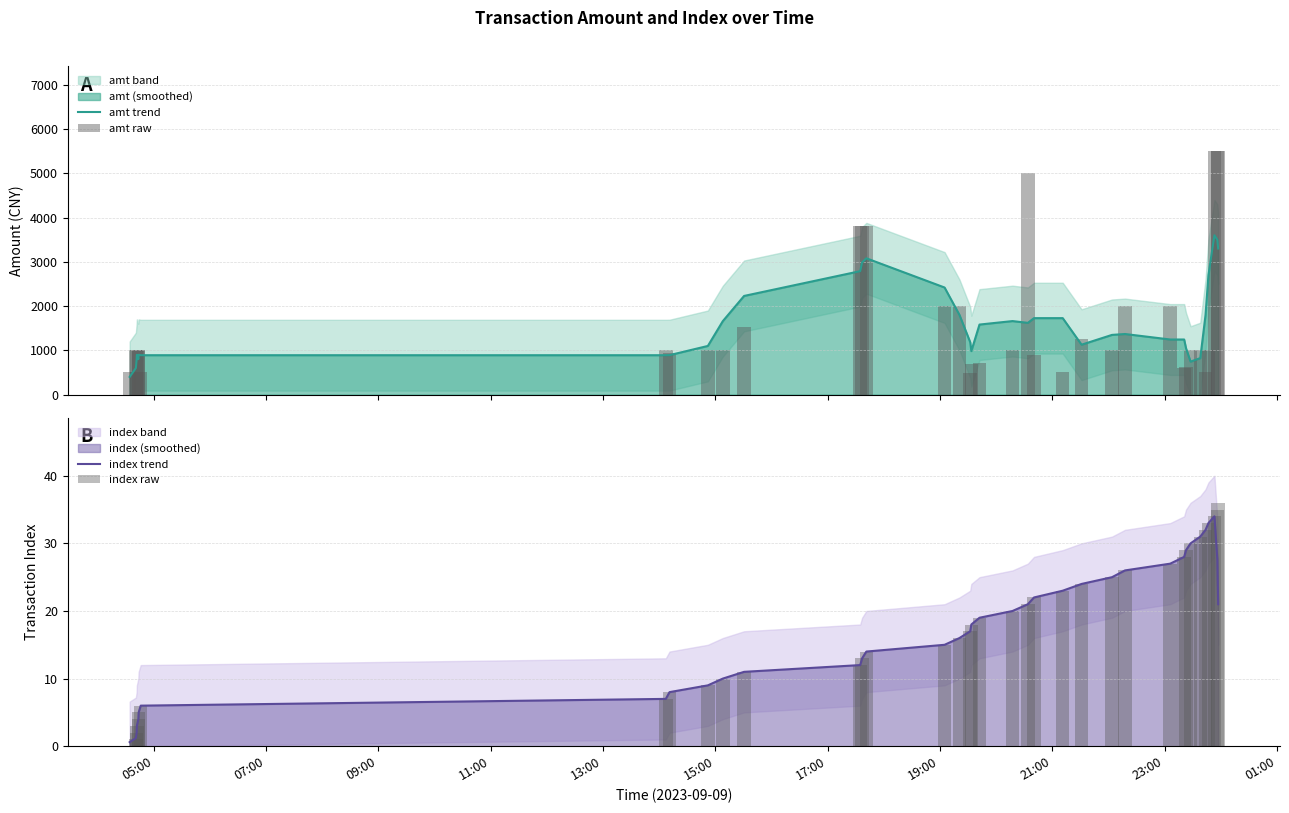

What is the maximum value for amt trend?

3600.0